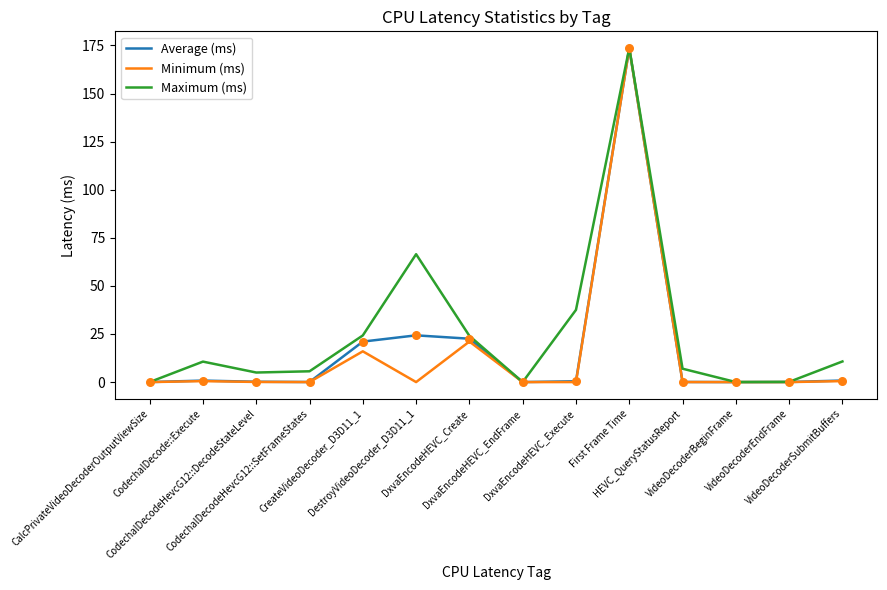

What is the total value across all series at DxvaEncodeHEVC_Execute?

38.0